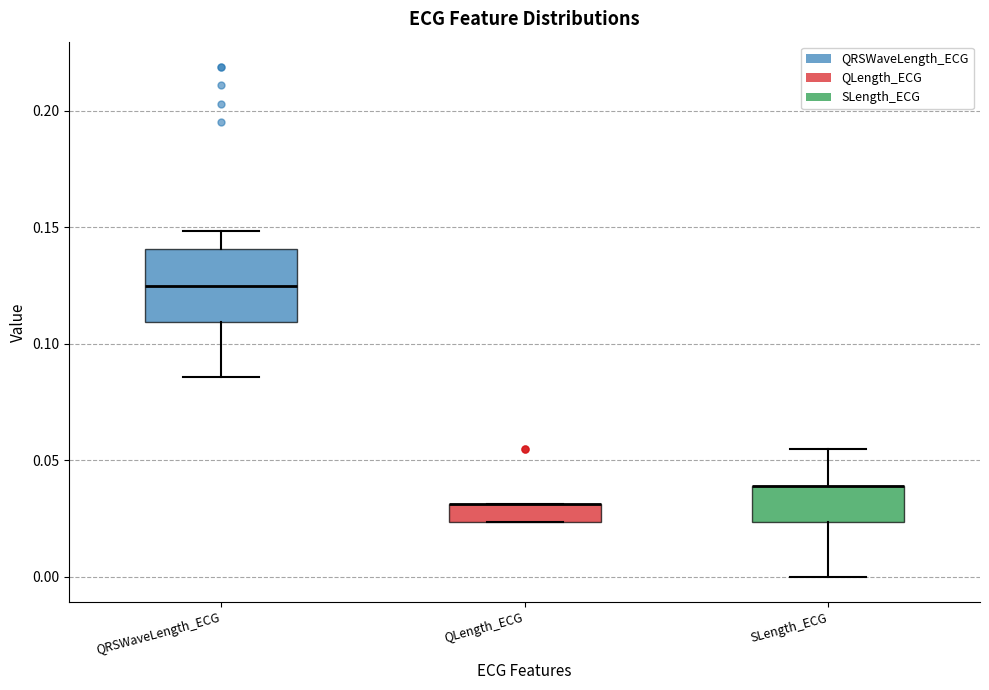

Where is the upper edge of the box for SLength_ECG on the y-axis? The values are not printed on the chart, so give them approximately, as read against the axis.

0.040